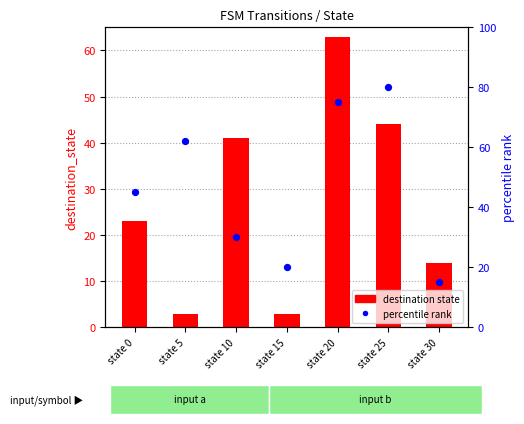

What are all the series names shown in the legend?

destination state, percentile rank